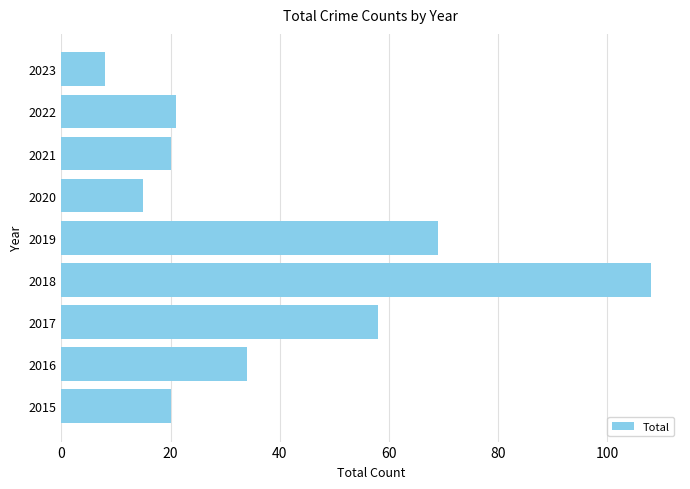

What is the minimum value shown in the chart?

8